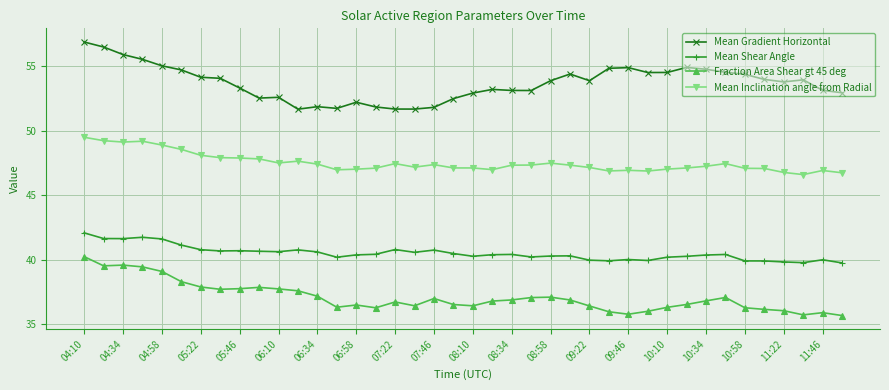

Rank the series by their average value, from highest to lowest.

Mean Gradient Horizontal, Mean Inclination angle from Radial, Mean Shear Angle, Fraction Area Shear gt 45 deg